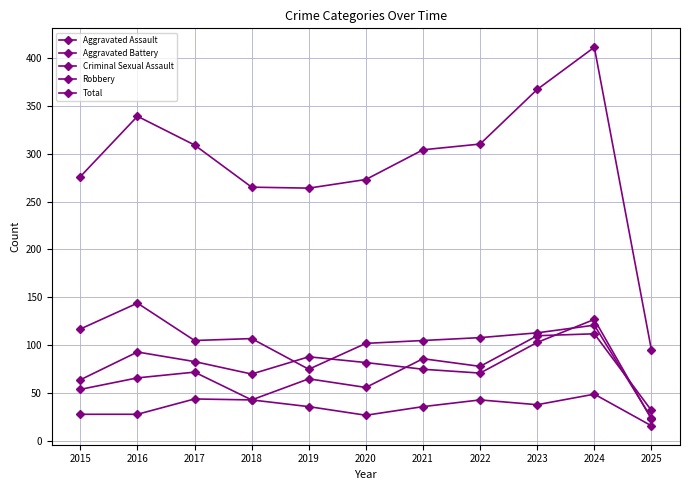

Which series changed the most between 2019 and 2022?

Total